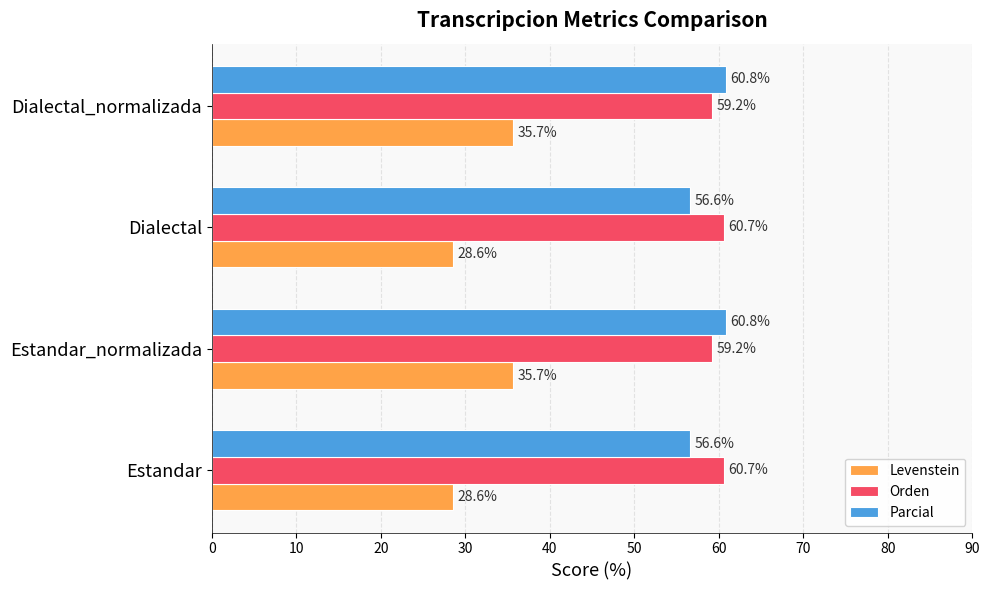

What is the approximate value of Parcial at Estandar_normalizada?

60.8